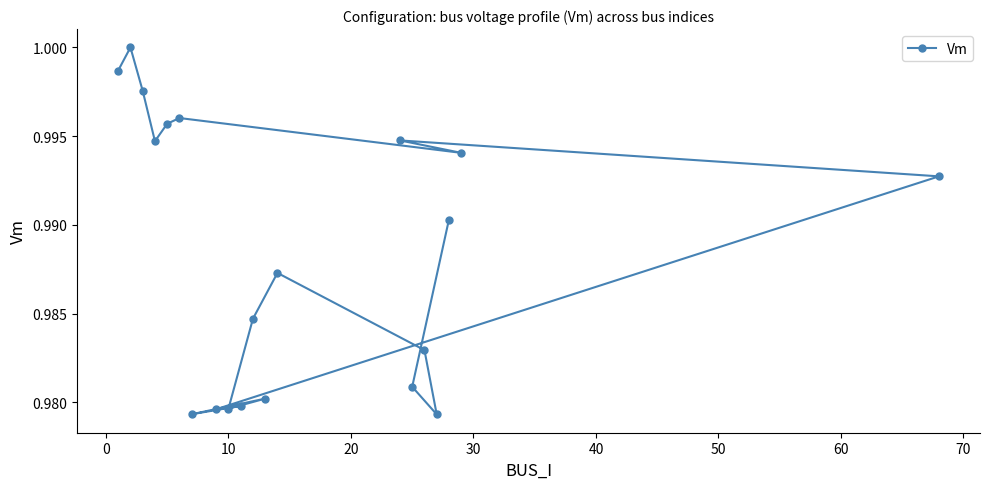

What is the smallest value displayed?

1.0